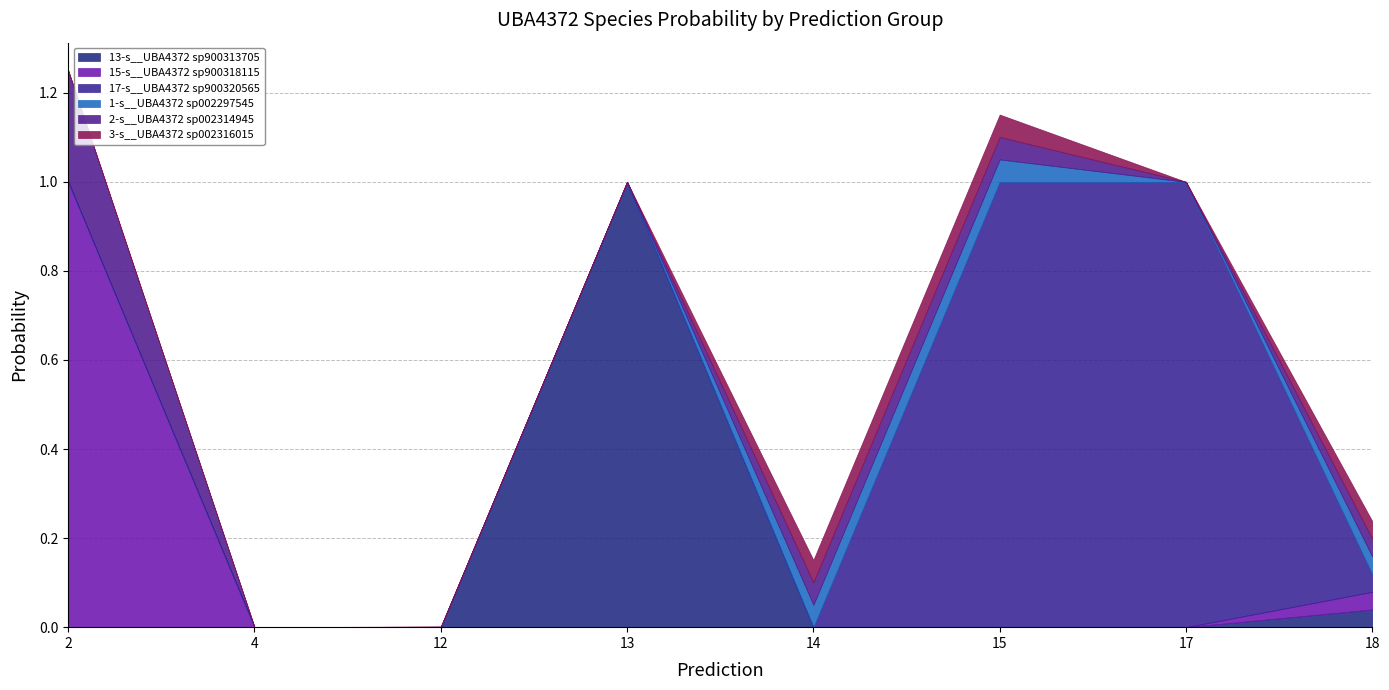

Reading left to right, what are all the values shown in this chart?

13-s__UBA4372 sp900313705: 0.0	0.0	0.0	1.0	0.0	0.0	0.0	0.0
15-s__UBA4372 sp900318115: 1.0	0.0	0.0	0.0	0.0	0.0	0.0	0.0
17-s__UBA4372 sp900320565: 0.0	0.0	0.0	0.0	0.0	1.0	1.0	0.0
1-s__UBA4372 sp002297545: 0.0	0.0	0.0	0.0	0.1	0.1	0.0	0.0
2-s__UBA4372 sp002314945: 0.2	0.0	0.0	0.0	0.1	0.1	0.0	0.0
3-s__UBA4372 sp002316015: 0.0	0.0	0.0	0.0	0.1	0.1	0.0	0.0